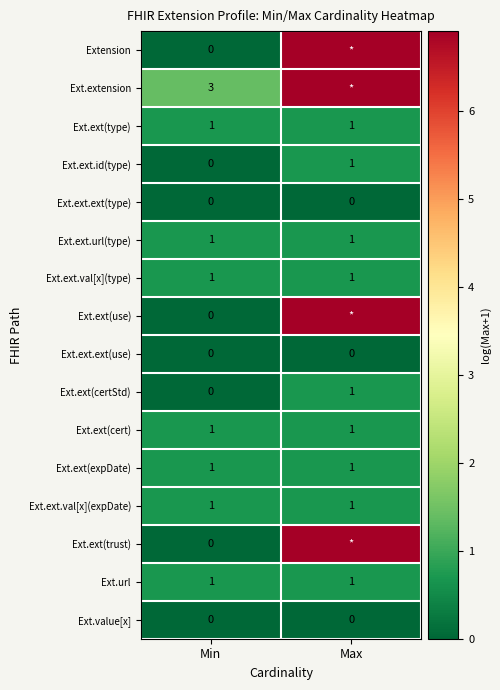

At which label is Ext.ext(certStd) closest to 0?

Min